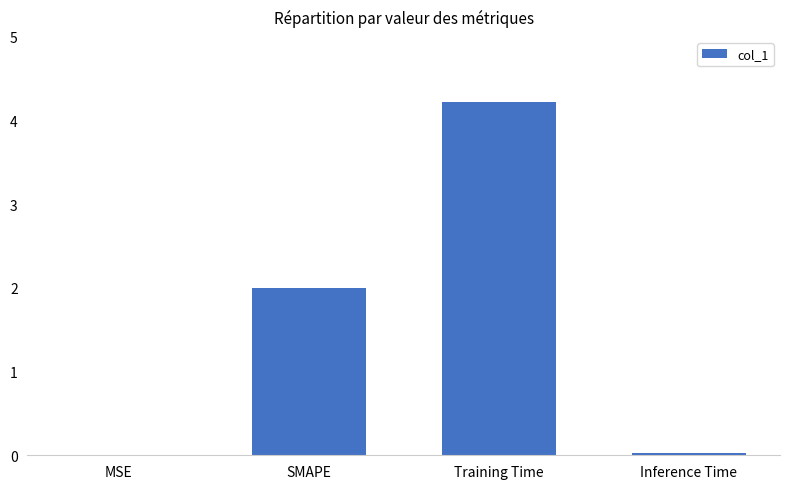

What is the sum of the values at Training Time and SMAPE?

6.2